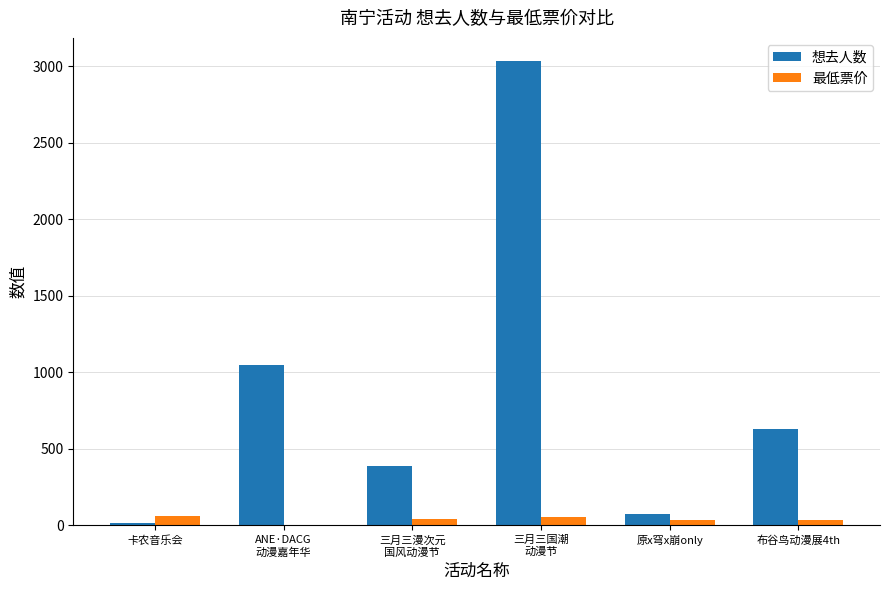

What are all the series names shown in the legend?

想去人数, 最低票价